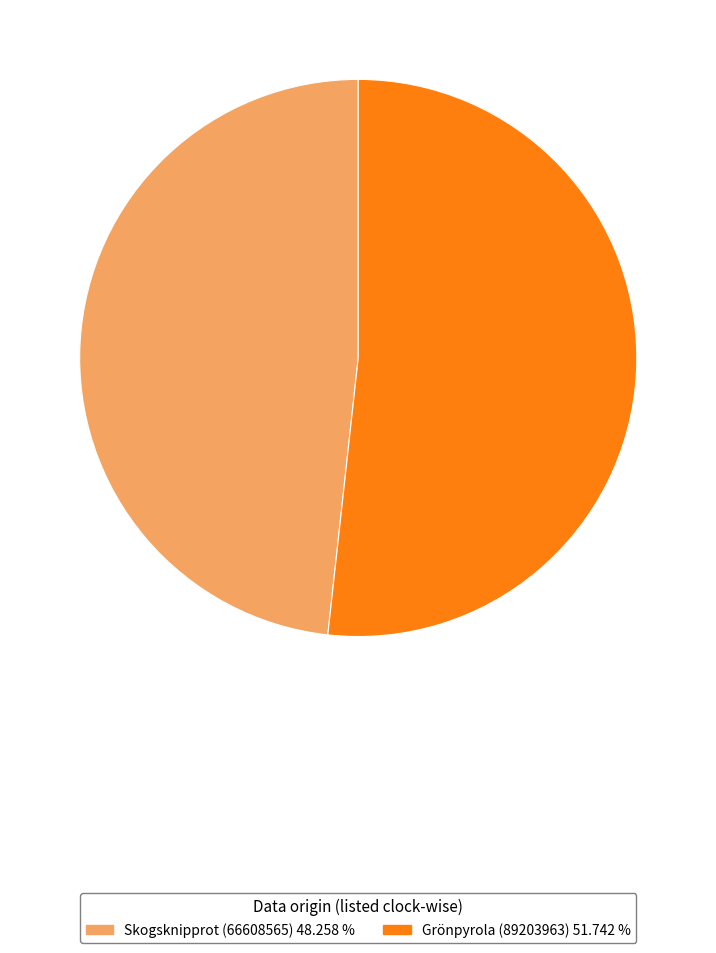

Approximately how many times larger is the value at Grönpyrola (89203963) compared to Skogsknipprot (66608565)?

1.1